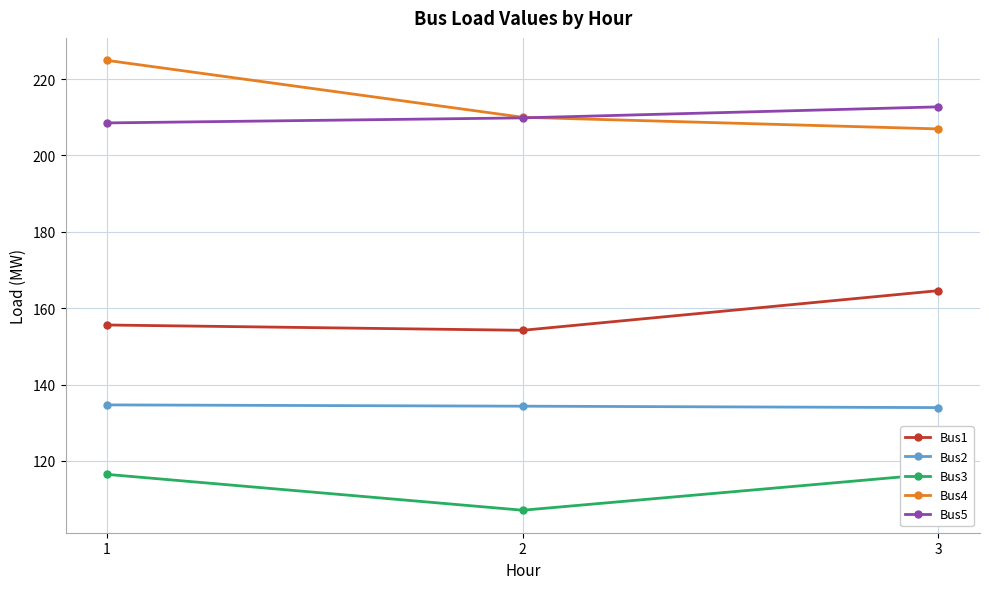

How many data points in Bus3 are above 116?

2